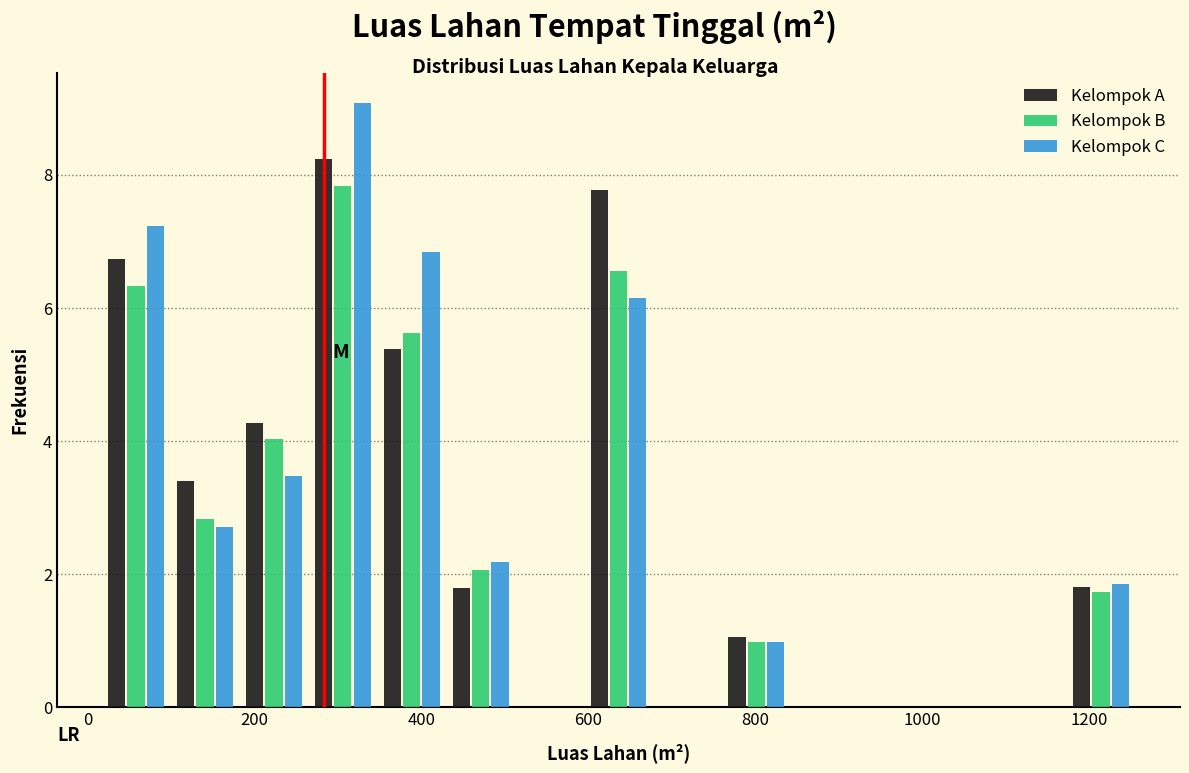

Reading left to right, list every range on the x-axis with the height of the bar of each series over it. Neither the bar edges nor the heights are printed on the chart, so give them approximately, as read against the axes.

20 to 100: Kelompok A=6.8	Kelompok B=6.4	Kelompok C=7.2
100 to 180: Kelompok A=3.4	Kelompok B=2.8	Kelompok C=2.8
180 to 260: Kelompok A=4.2	Kelompok B=4.0	Kelompok C=3.4
260 to 340: Kelompok A=8.2	Kelompok B=7.8	Kelompok C=9.0
340 to 440: Kelompok A=5.4	Kelompok B=5.6	Kelompok C=6.8
440 to 520: Kelompok A=1.8	Kelompok B=2.0	Kelompok C=2.2
520 to 600: Kelompok A=0	Kelompok B=0	Kelompok C=0
600 to 680: Kelompok A=7.8	Kelompok B=6.6	Kelompok C=6.2
680 to 760: Kelompok A=0	Kelompok B=0	Kelompok C=0
760 to 840: Kelompok A=1.0	Kelompok B=1.0	Kelompok C=1.0
840 to 920: Kelompok A=0	Kelompok B=0	Kelompok C=0
920 to 1000: Kelompok A=0	Kelompok B=0	Kelompok C=0
1000 to 1100: Kelompok A=0	Kelompok B=0	Kelompok C=0
1100 to 1180: Kelompok A=0	Kelompok B=0	Kelompok C=0
1180 to 1260: Kelompok A=1.8	Kelompok B=1.8	Kelompok C=1.8